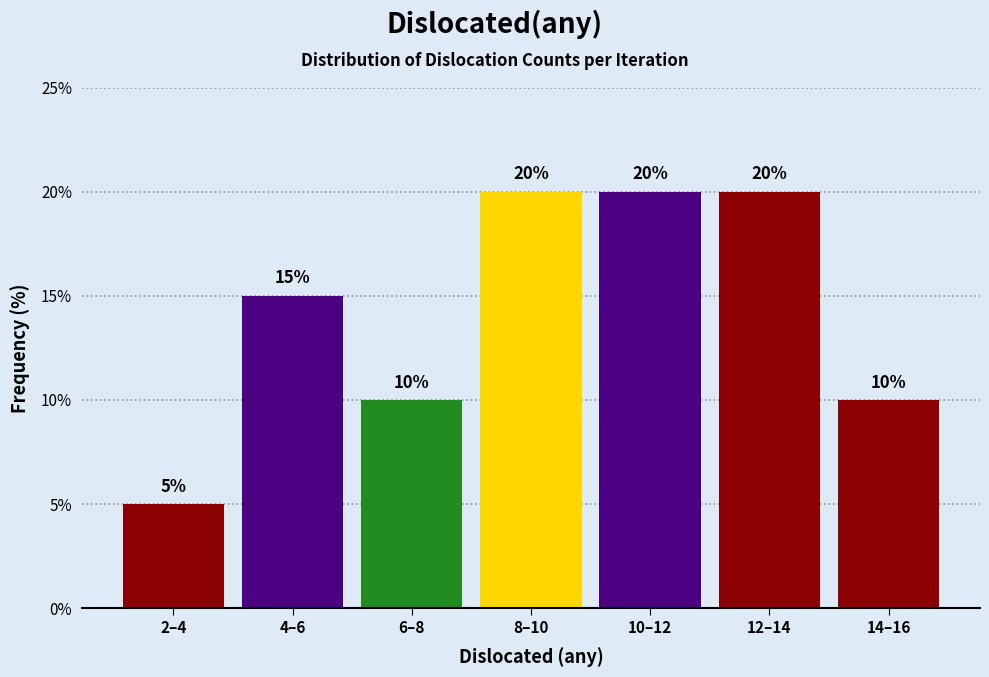

Reading left to right, extract all data points from this chart.

2–4=5	4–6=15	6–8=10	8–10=20	10–12=20	12–14=20	14–16=10